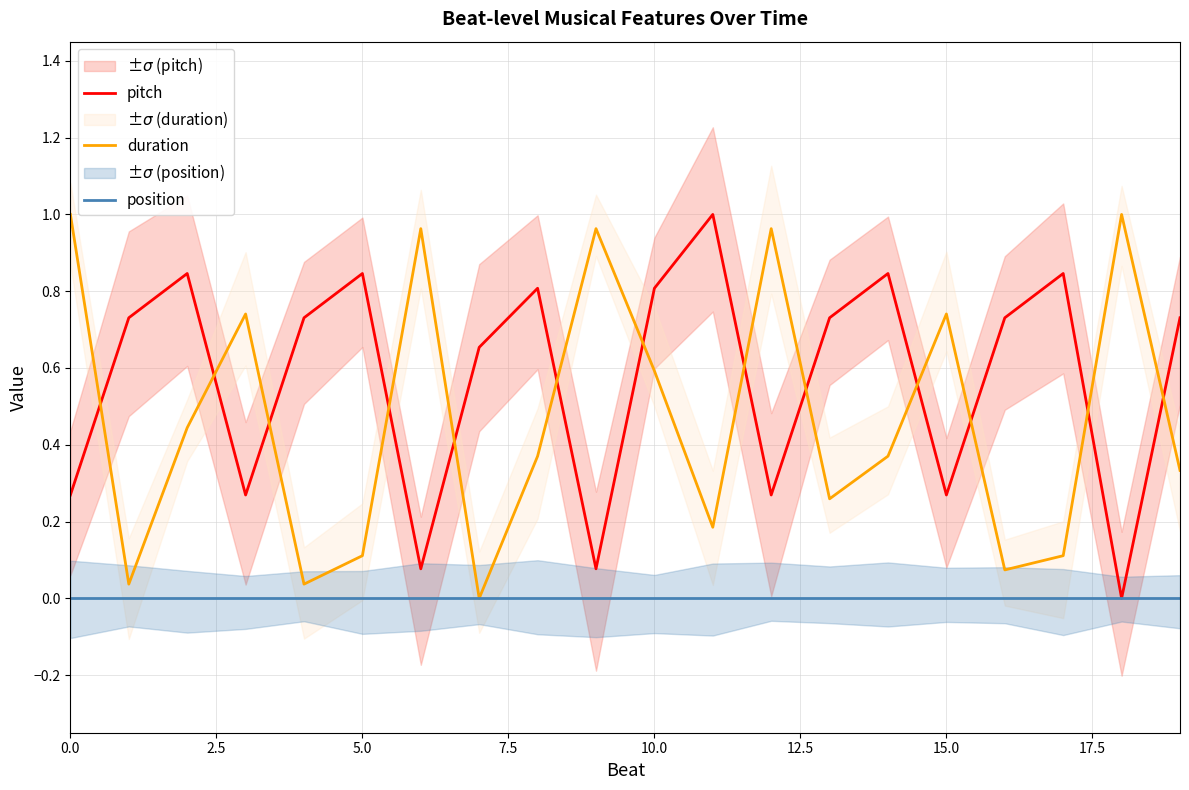

True or false: duration has a value of 0.3 at 0.0.

False